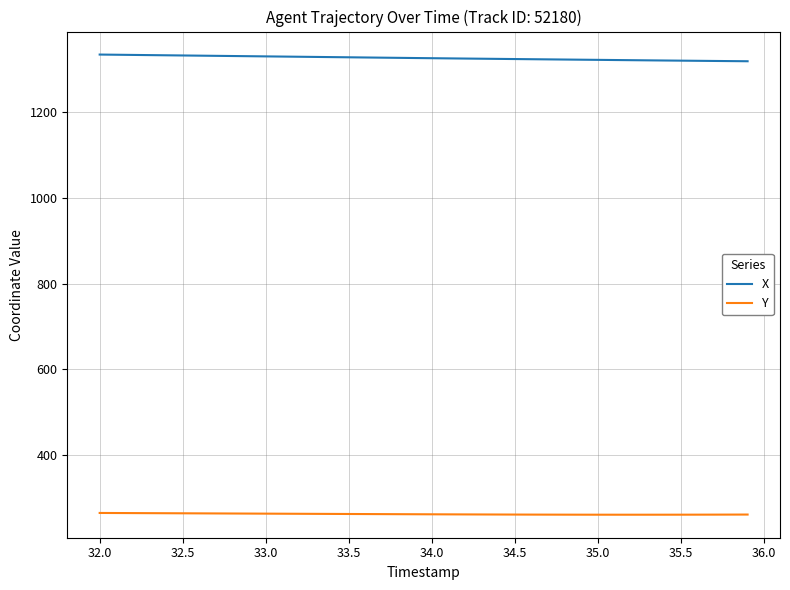

List the series in order of their overall mean, lowest first.

Y, X